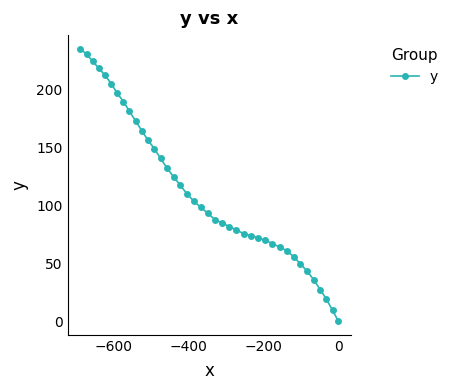

What is the difference between the maximum and minimum values?

235.4